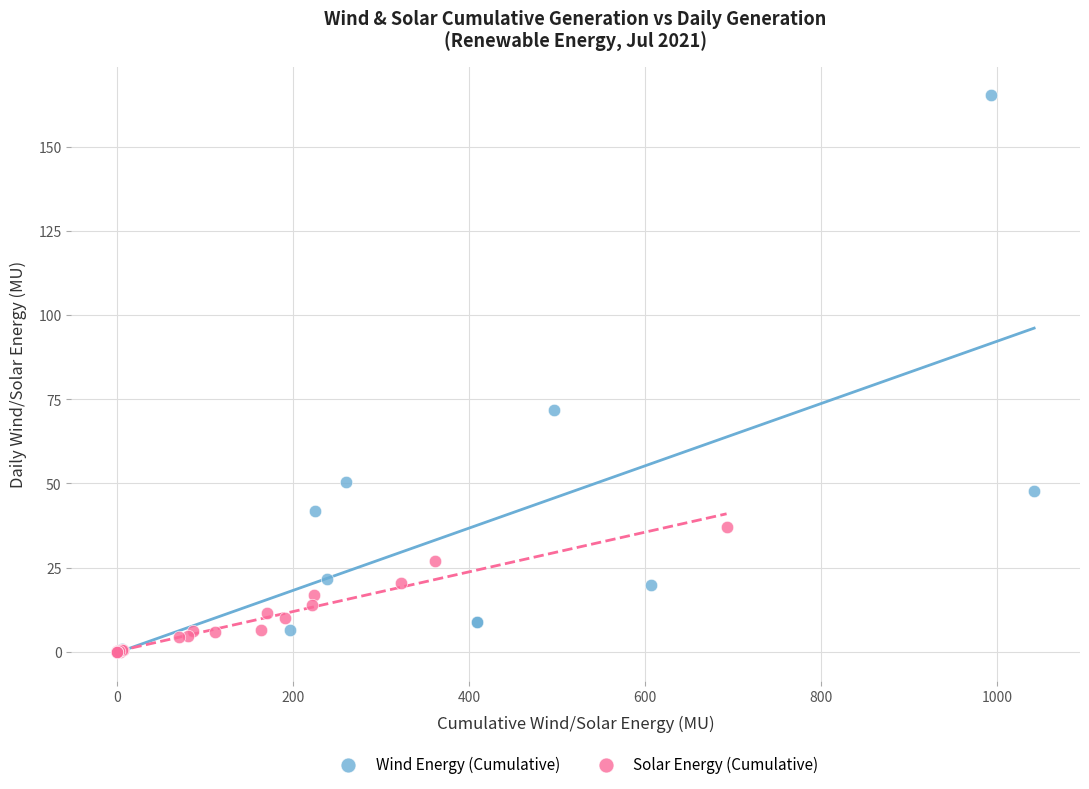

Which series contains the highest Y value?

Wind Energy (Cumulative)